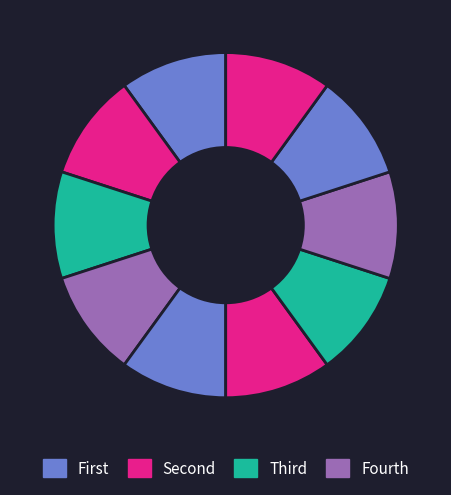

Count the number of slices in the pie.

10